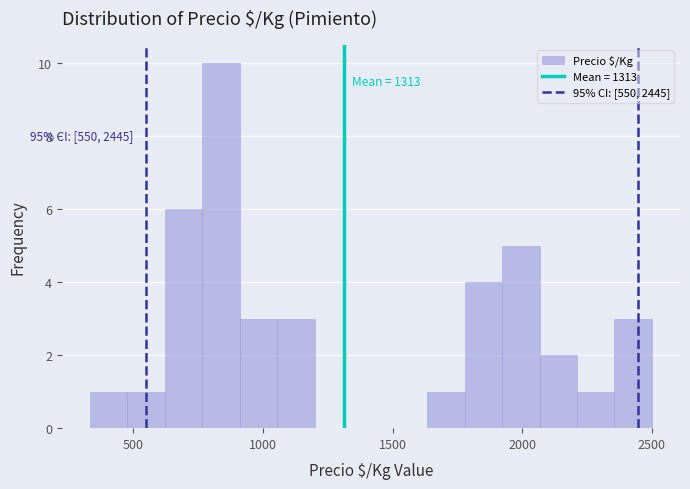

Around what value on the x-axis is the tallest bar? Give the approximate position of its centre, as read against the axis.

850